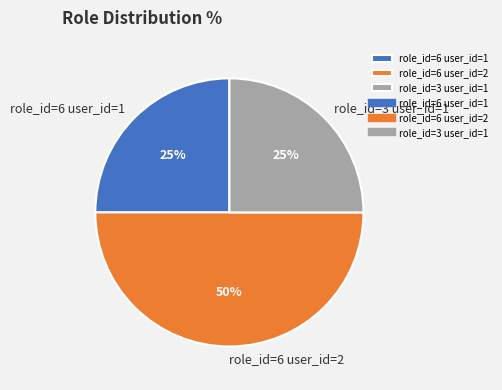

What is the largest slice in the pie chart?

role_id=6 user_id=2